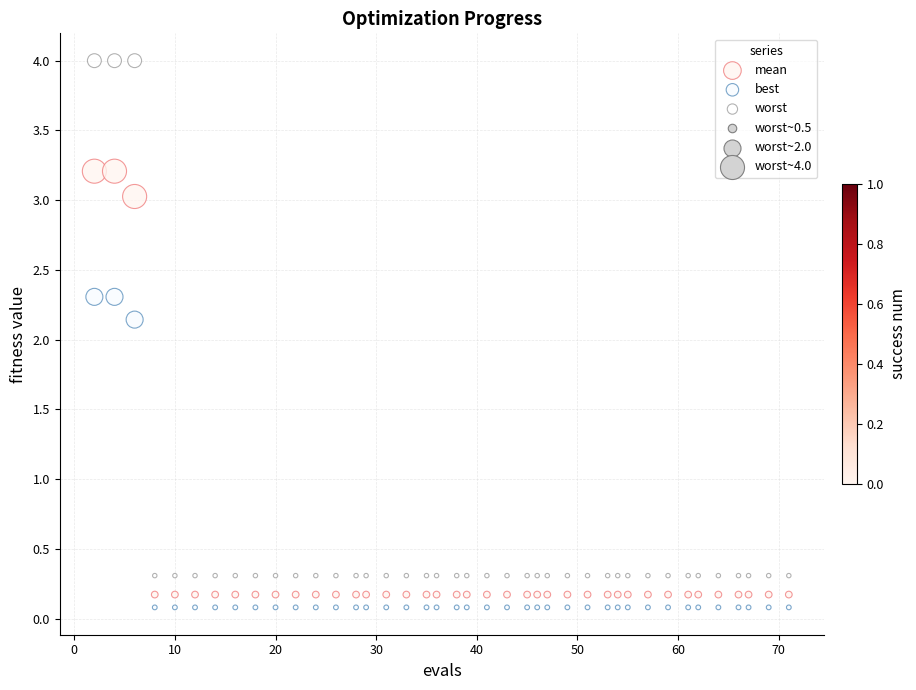

Which series contains the lowest Y value?

best